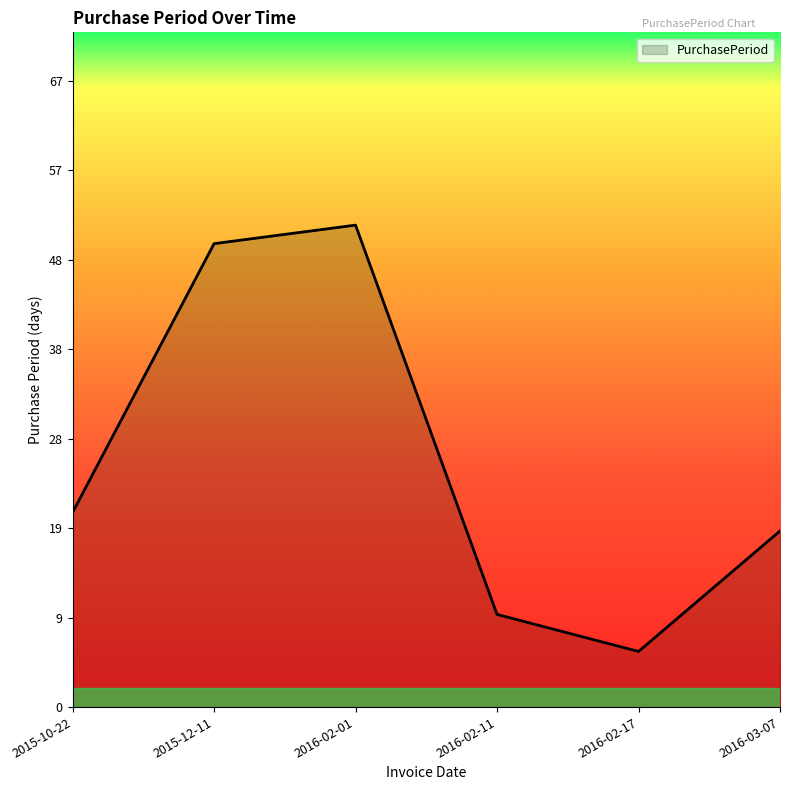

At which category does the chart reach its minimum across all series?

2016-02-17